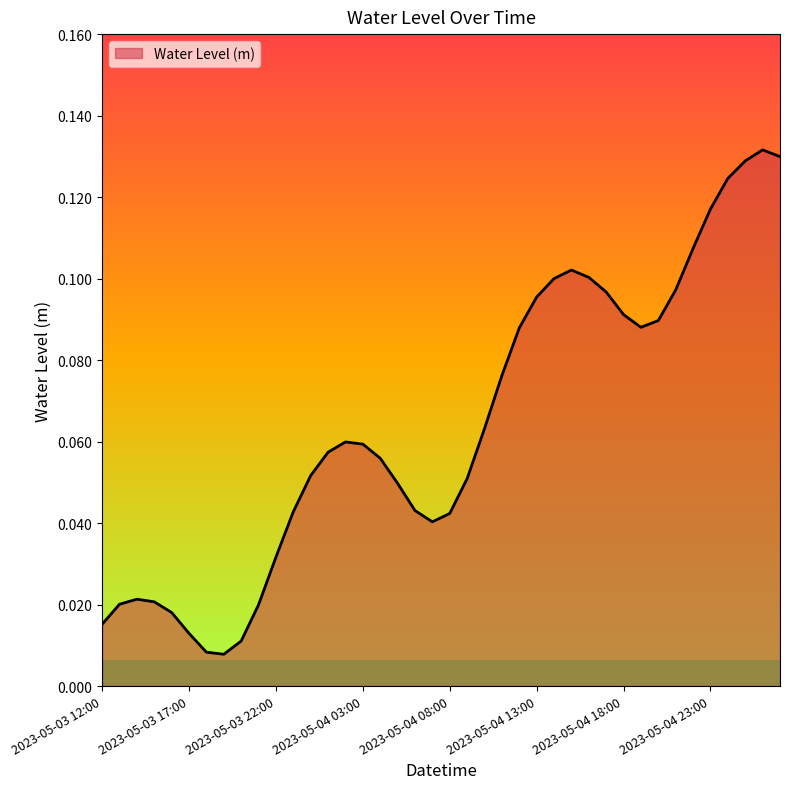

How many lines are shown in the chart?

1